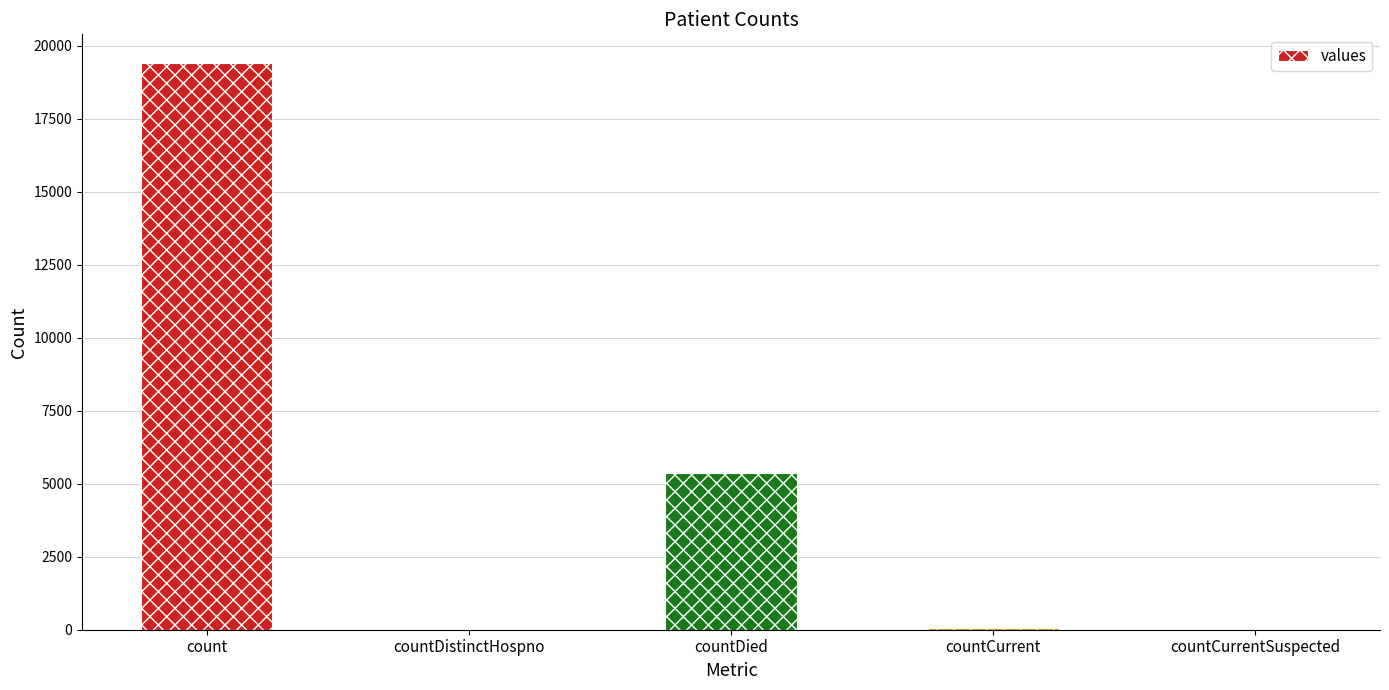

What is the greatest value displayed?

19420